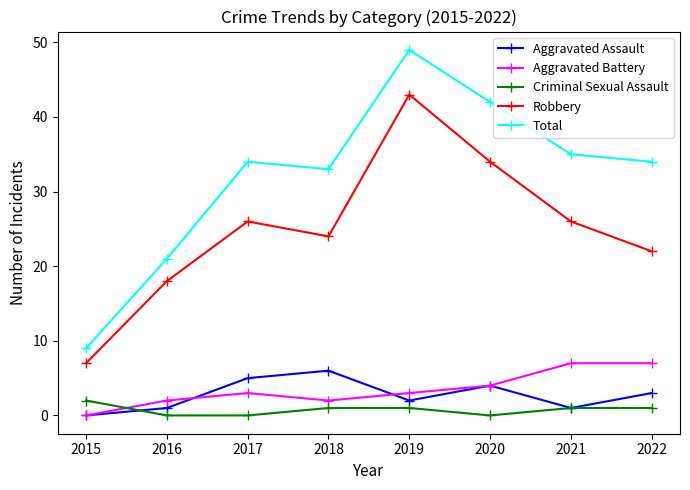

Is it true that Robbery equals 18 at 2016?

True